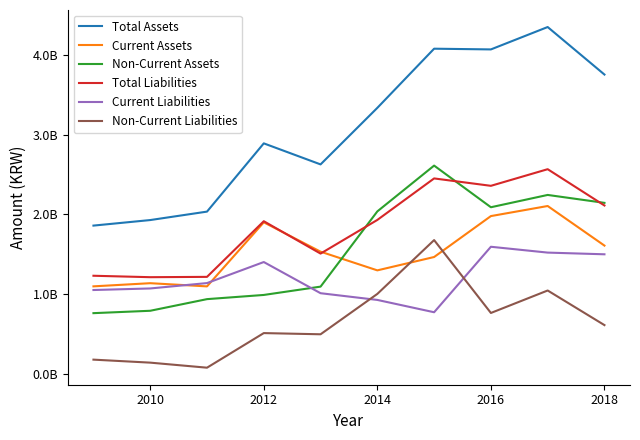

How many interior local valleys does the Current Liabilities series have?

1